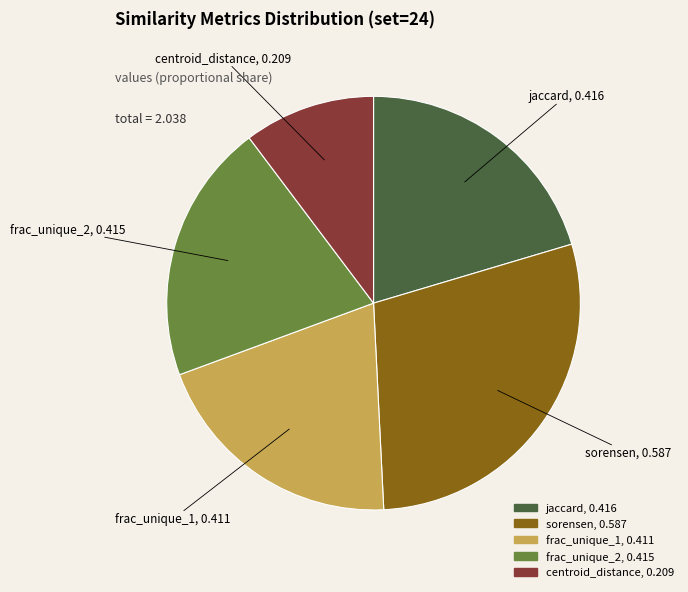

Is there a majority slice in this chart?

No